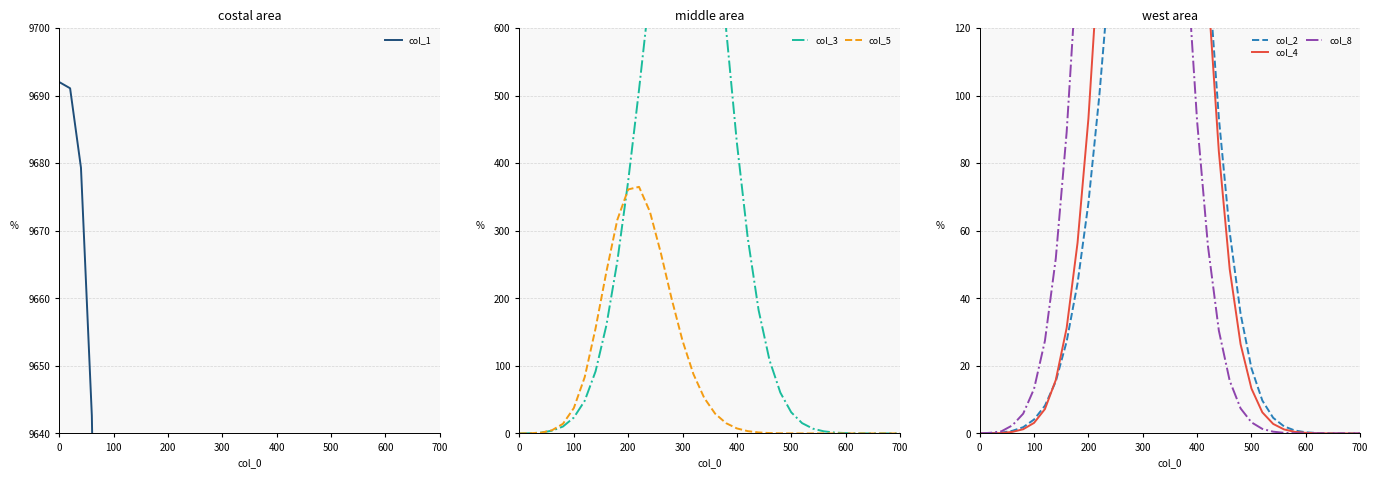

Reading left to right, list all the values displayed in this chart.

col_1: 9692.0	9691.1	9679.3	9642.6	9553.7	9354.6	8979.7	8305.5	7292.1	6040.1	4721.4	3483.8	2427.5	1601.1	996.7	586.3	325.5	170.2	83.4	38.1	16.2	6.4	2.3	0.8	0.2	0.1	0.0	0.0	0.0	0.0	0.0	0.0	0.0	0.0	0.0	0.0
col_3: 0.0	0.3	1.2	4.0	10.2	23.4	48.2	91.8	160.2	254.4	373.2	508.8	654.1	792.4	900.2	957.8	956.5	888.2	763.8	600.2	430.4	289.4	182.4	108.6	60.4	31.3	15.2	7.0	3.1	1.3	0.5	0.2	0.1	0.0	0.0	0.0
col_5: 0.0	0.3	1.1	4.8	14.2	37.5	83.2	155.4	239.5	316.0	361.1	364.9	328.1	267.4	199.2	137.2	87.9	52.5	29.2	15.2	7.4	3.4	1.4	0.6	0.2	0.1	0.0	0.0	0.0	0.0	0.0	0.0	0.0	0.0	0.0	0.0
col_2: 0.0	0.1	0.2	0.8	1.8	4.1	8.2	15.4	27.2	44.4	68.2	99.8	138.1	182.4	228.2	268.8	296.5	303.2	284.8	243.2	190.4	138.4	93.4	59.6	35.4	19.3	9.7	4.6	2.1	0.9	0.3	0.1	0.0	0.0	0.0	0.0
col_4: 0.0	0.0	0.1	0.5	1.2	3.1	7.2	15.8	31.2	56.4	93.2	143.8	204.1	267.4	323.2	362.8	376.5	361.2	318.8	258.2	191.4	131.4	83.4	48.6	26.4	13.3	6.2	2.8	1.2	0.5	0.2	0.1	0.0	0.0	0.0	0.0
col_8: 0.0	0.2	0.6	2.4	5.8	13.2	27.4	51.8	89.2	141.0	204.3	271.2	332.1	375.4	391.2	374.8	330.5	270.2	203.8	142.2	92.4	55.4	30.4	15.6	7.4	3.3	1.3	0.5	0.2	0.1	0.0	0.0	0.0	0.0	0.0	0.0